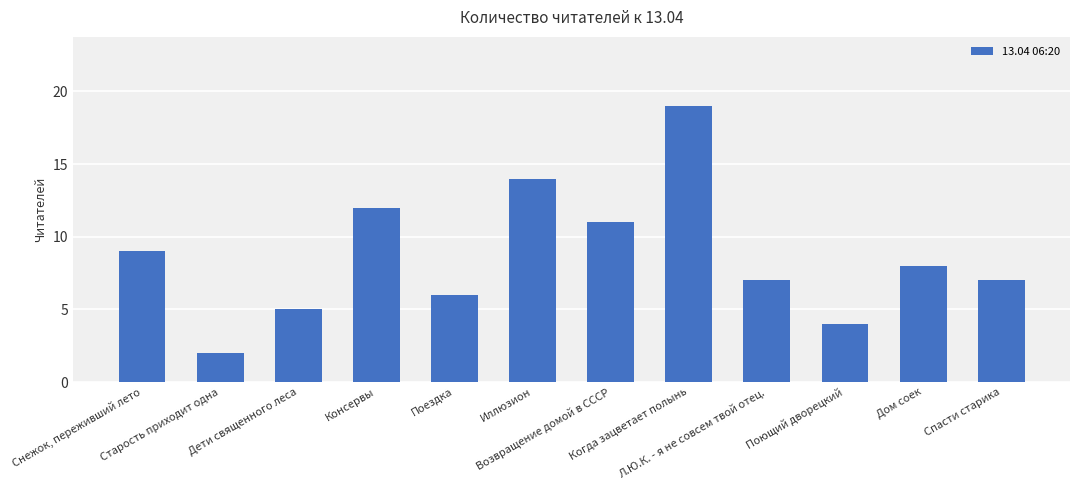

What is the difference between the maximum and second lowest values?

15